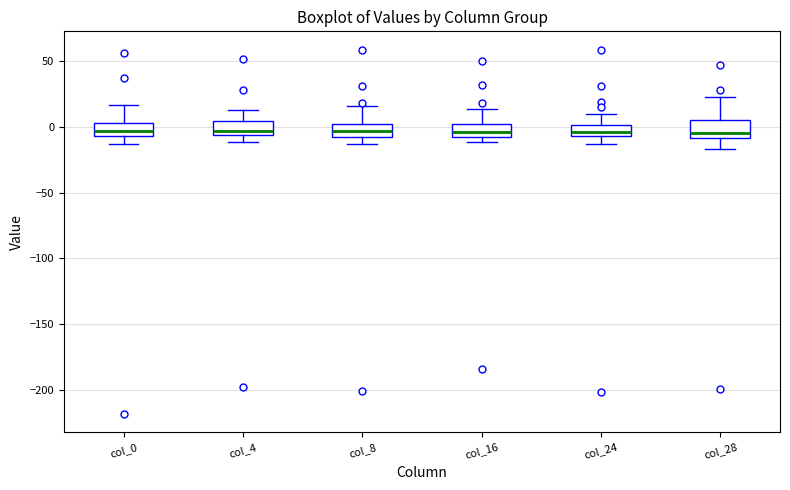

Reading left to right, transcribe this box plot: for each box, give where its median line is, the range the box spans, and where its two whiskers end, as read against the y-axis. The values are not printed on the chart, so give them approximately, as read against the axis.

col_0: median -5 (inside the box), box -5 to 5, whiskers -15 to 15
col_4: median -5 (just above the box's lower edge), box -5 to 5, whiskers -10 to 15
col_8: median -5 (inside the box), box -5 to 0, whiskers -15 to 15
col_16: median -5, box -10 to 0, whiskers -10 (just below the box's lower edge) to 15
col_24: median -5 (inside the box), box -5 to 0, whiskers -15 to 10
col_28: median -5, box -10 to 5, whiskers -15 to 25